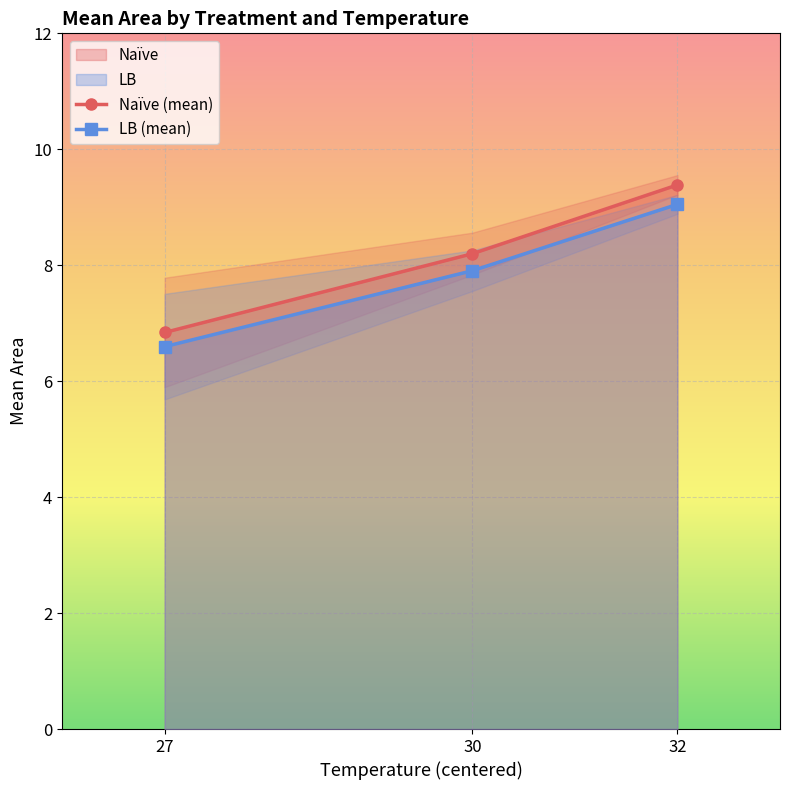

The value of LB (mean) at 30 is 14.1. True or false?

False